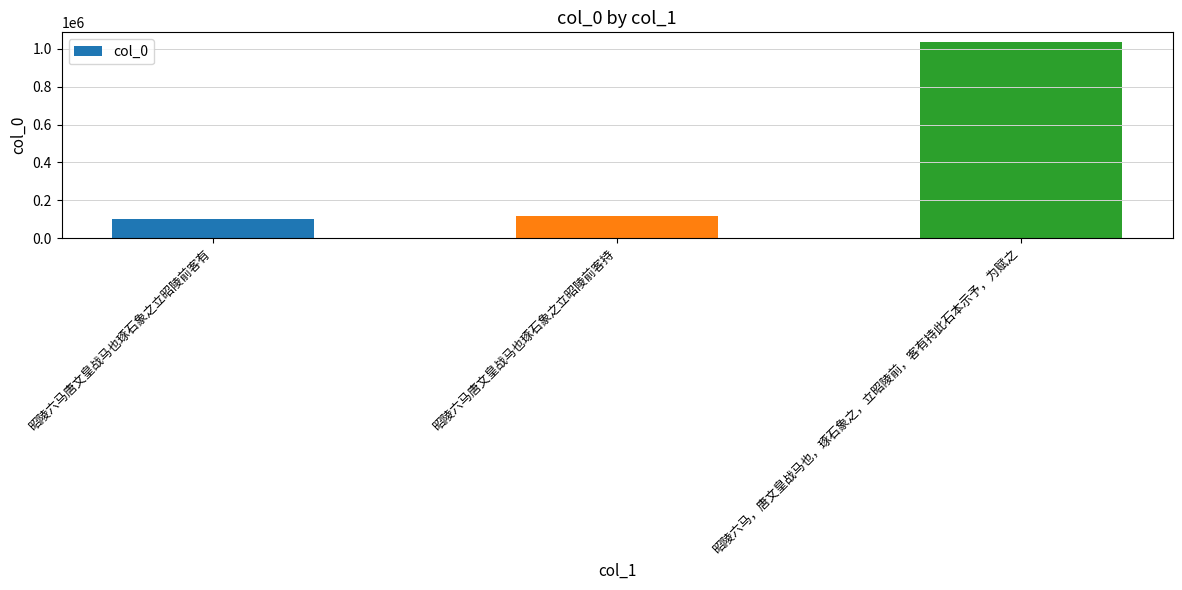

What is the label of the 3rd bar from the right?

昭陵六马唐文皇战马也琢石象之立昭陵前客有